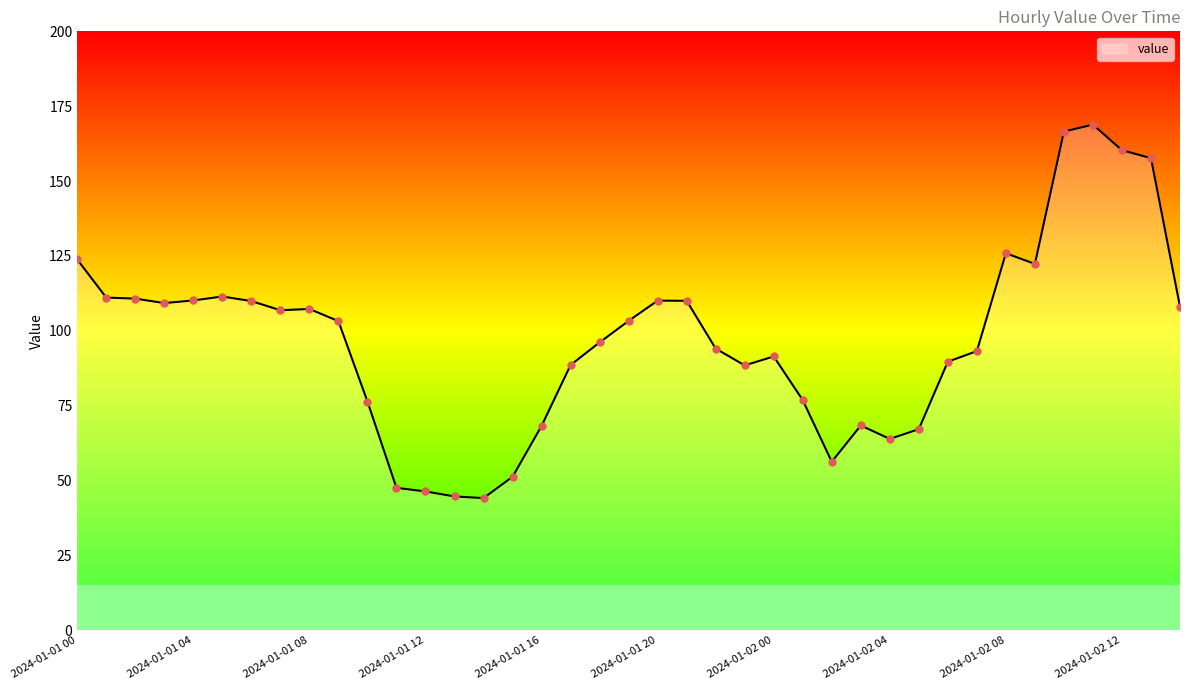

What is the minimum value shown in the chart?

44.2